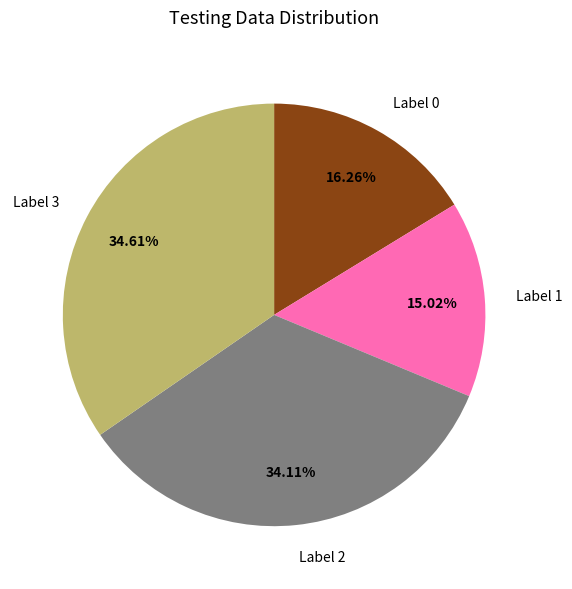

What is the ratio of the value at Label 3 to the value at Label 0?

2.1